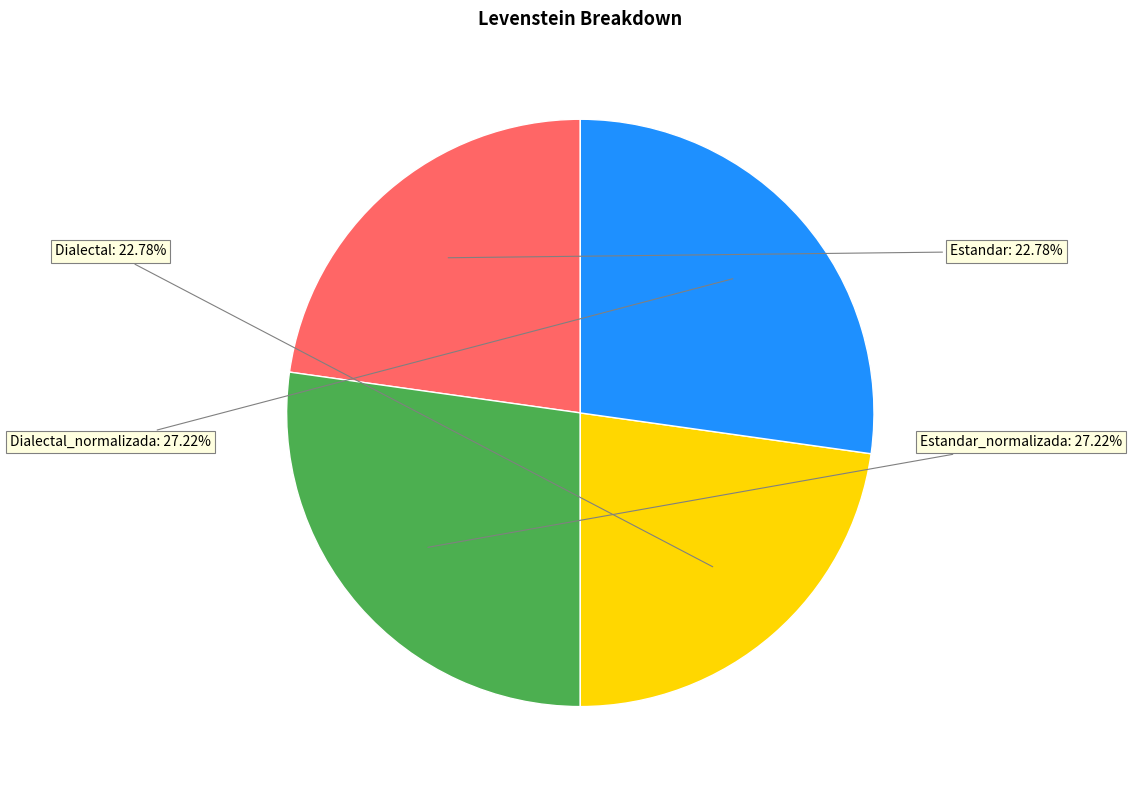

Is there a majority slice in this chart?

No